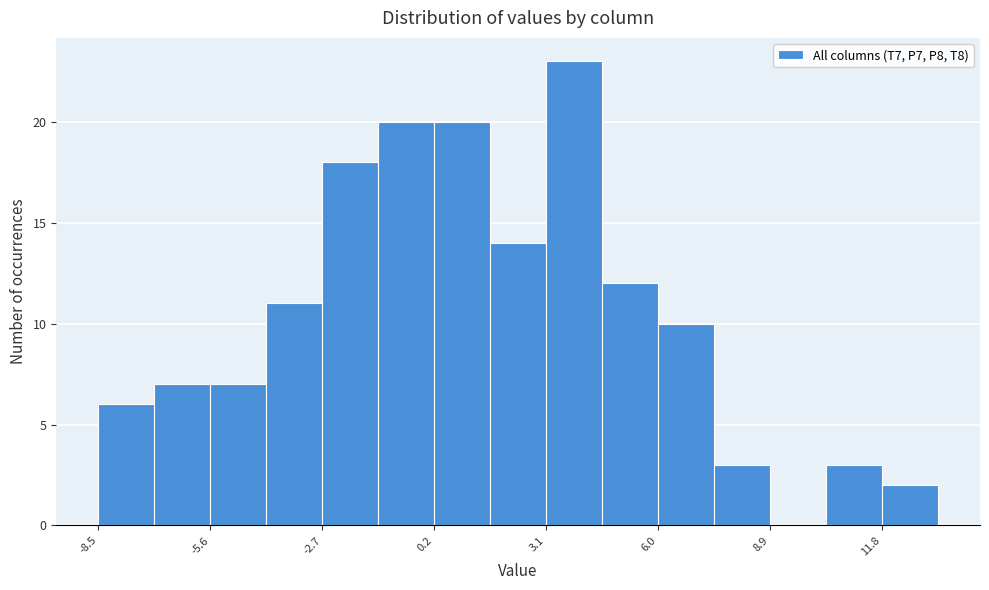

Read against the x-axis, roughly where is the centre of the tallest bar?

4.0